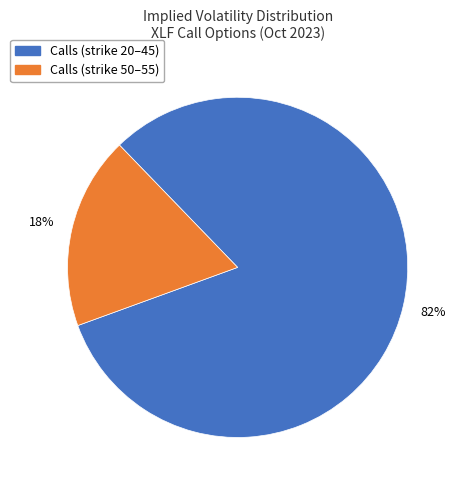

Is there a majority slice in this chart?

Yes